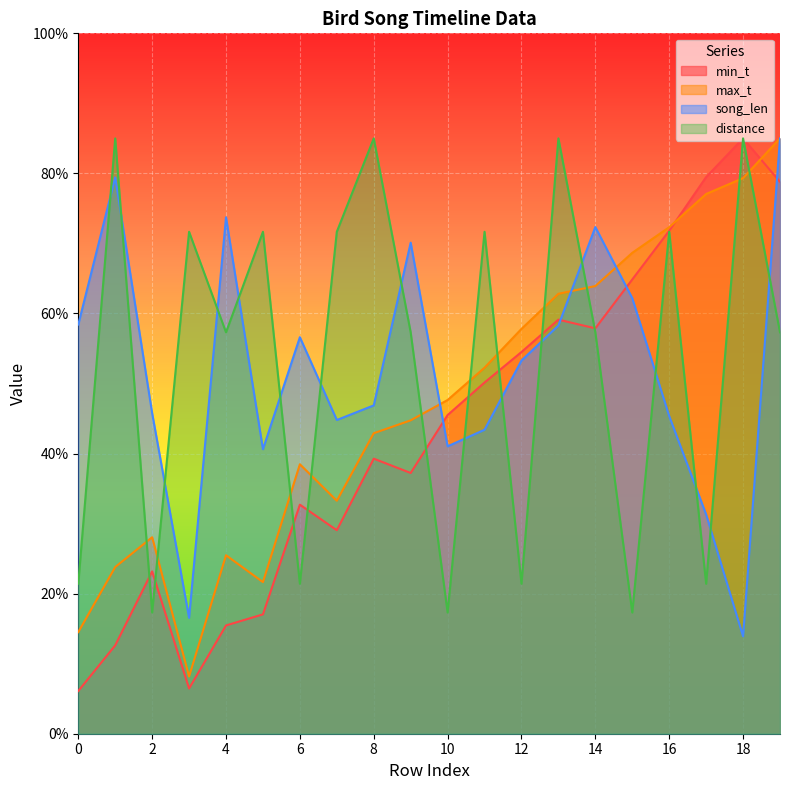

Which series ends up on top after the final intersection of min_t and max_t?

max_t